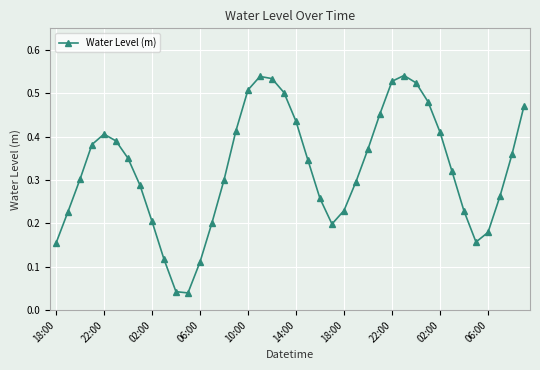

How many interior local peaks (higher than both neighbors) does the data have?

3